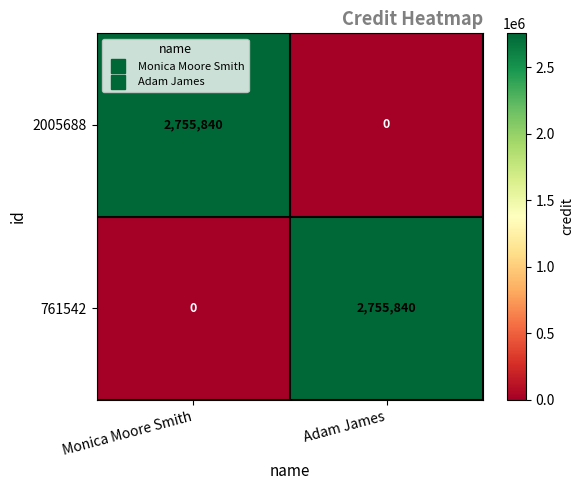

Reading left to right, what are all the values shown in this chart?

2005688: 2755840	0
761542: 0	2755840